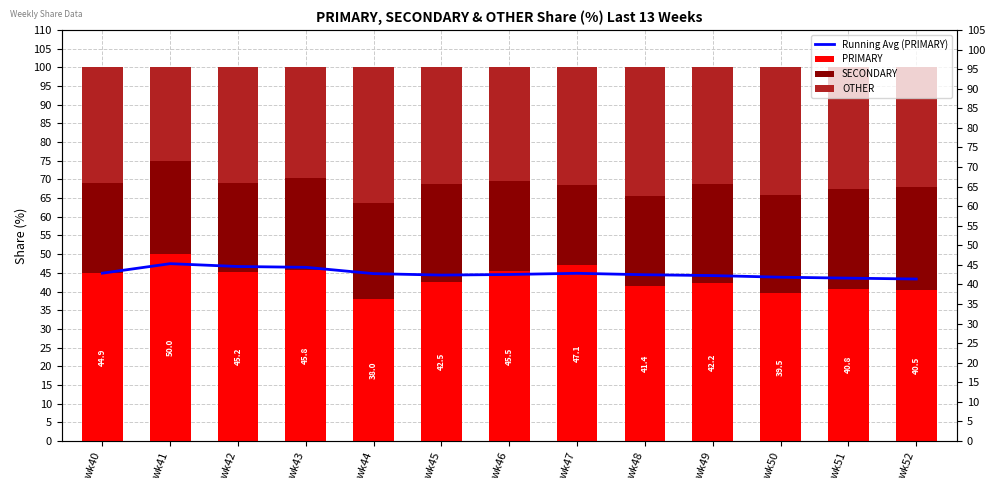

What is the minimum value for OTHER?

25.0